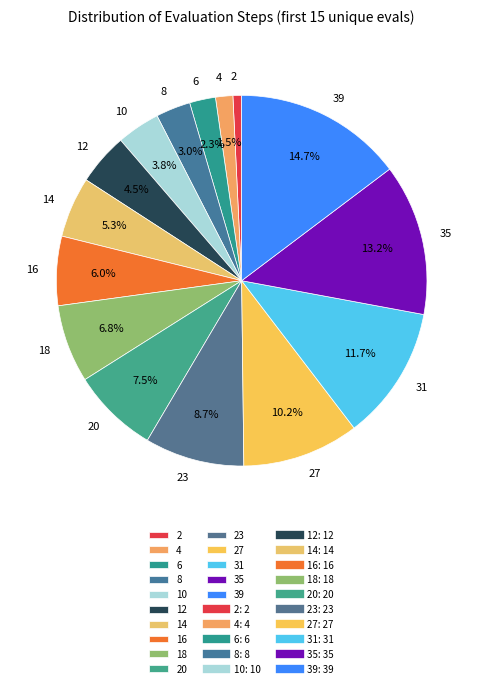

Which category has the smallest portion of the pie?

2